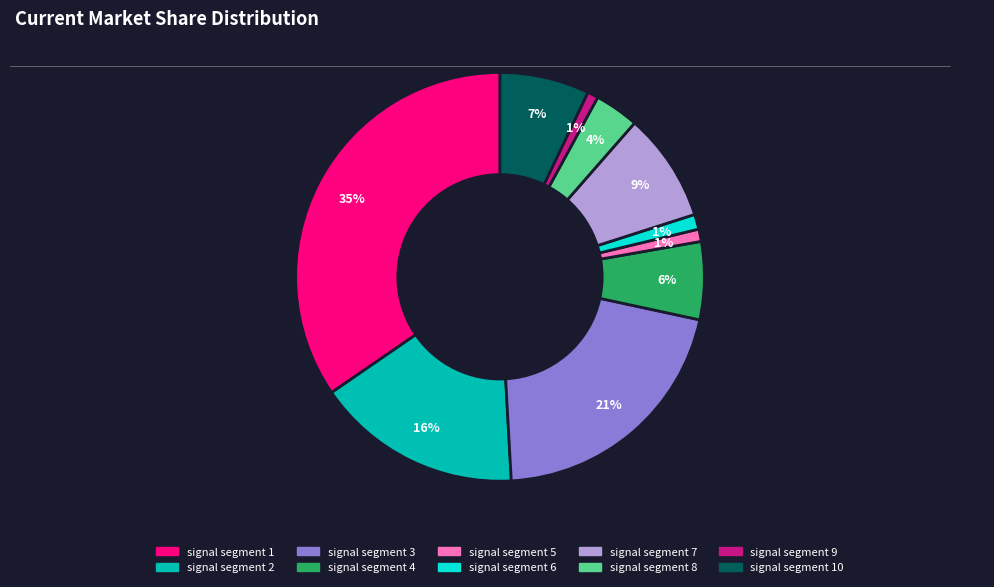

To the nearest percent, what is the average slice percentage?

10%